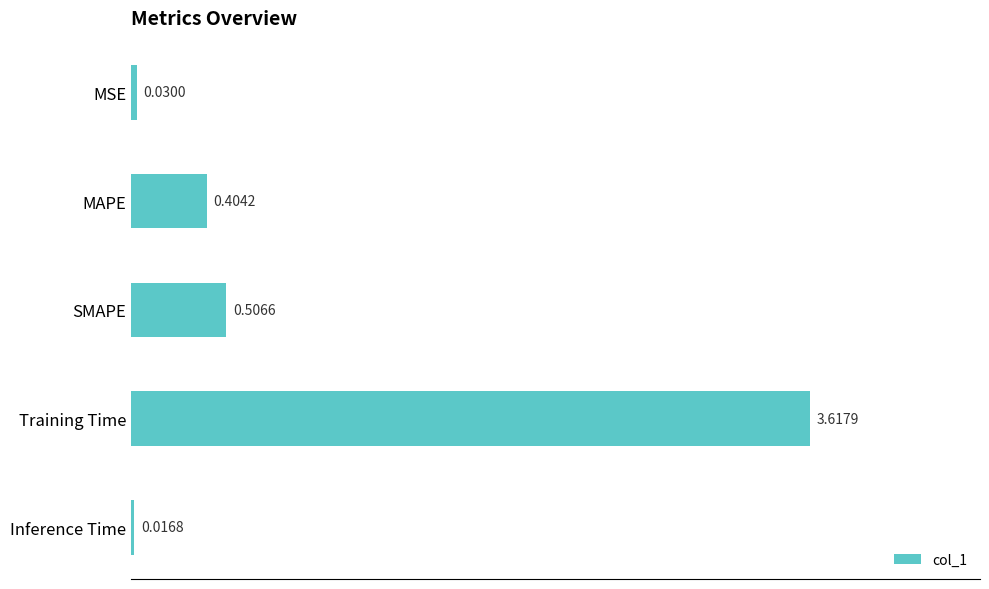

What is the average value?

0.9